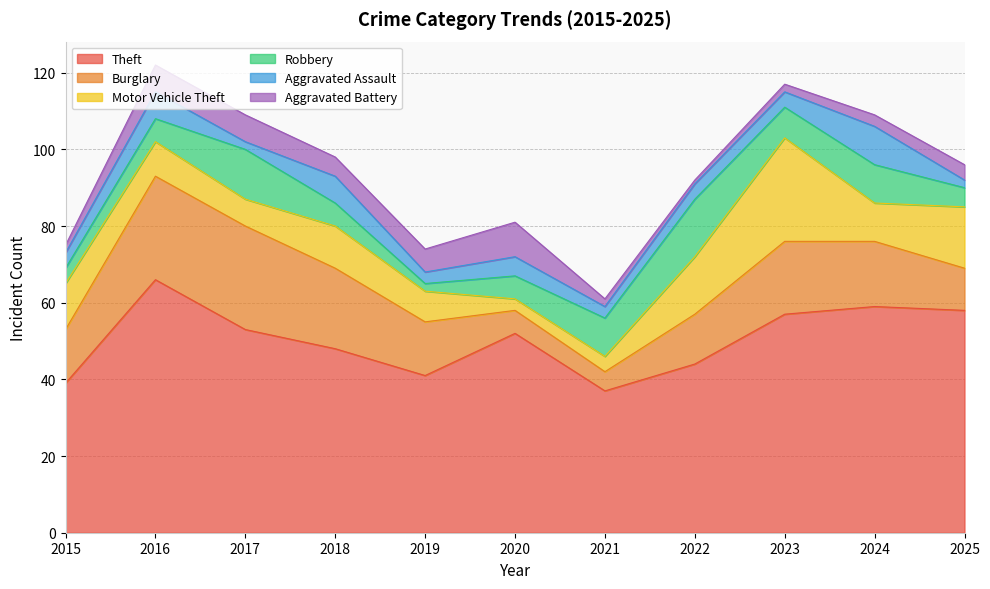

Rank the categories by Robbery value from lowest to highest.

2019, 2015, 2025, 2016, 2018, 2020, 2023, 2021, 2024, 2017, 2022